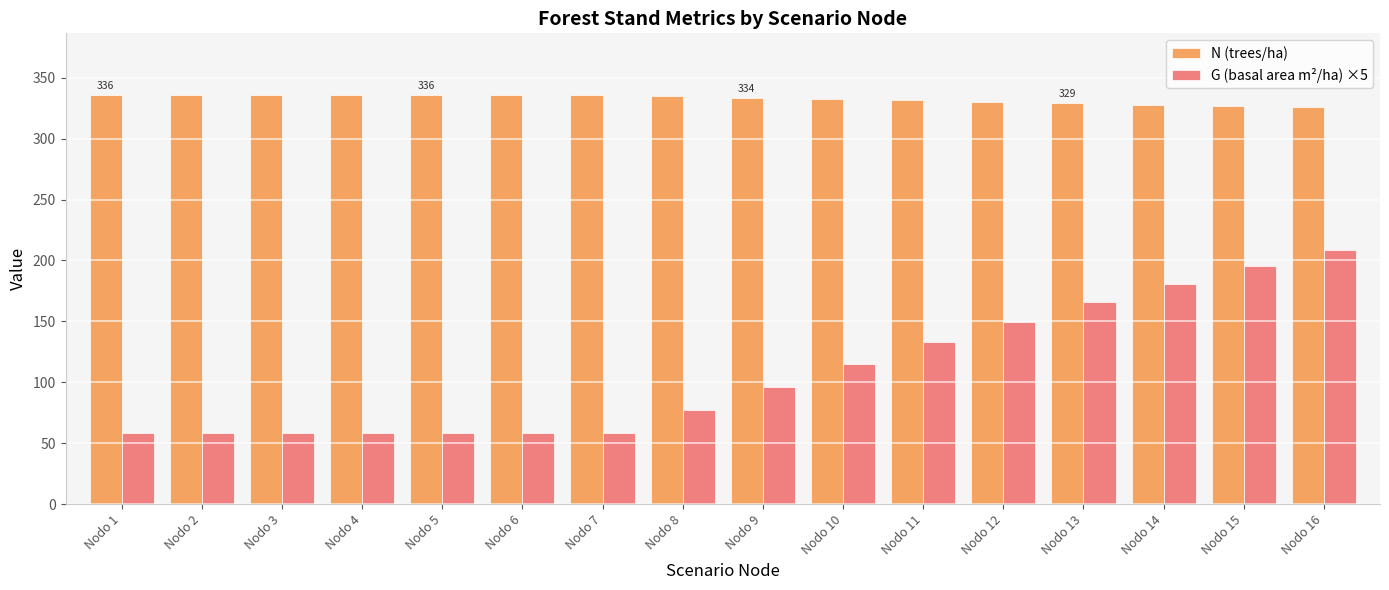

Is it true that N (trees/ha) equals 472.1 at Nodo 3?

False